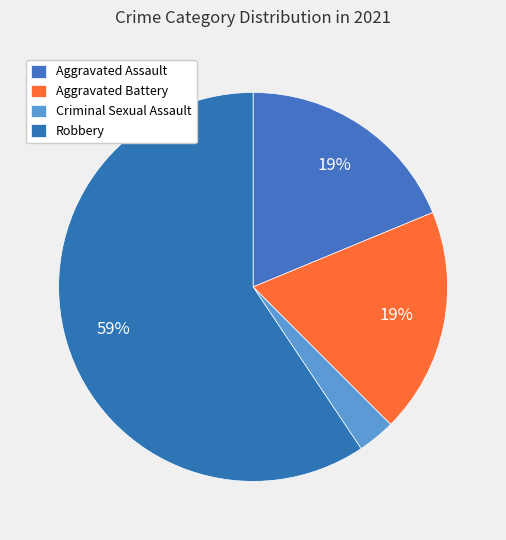

Combined, do Criminal Sexual Assault and Aggravated Battery account for over 50%?

No